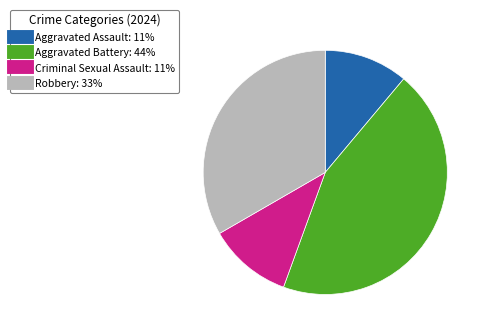

Approximately how many times larger is the value at Aggravated Assault compared to Criminal Sexual Assault?

1.0